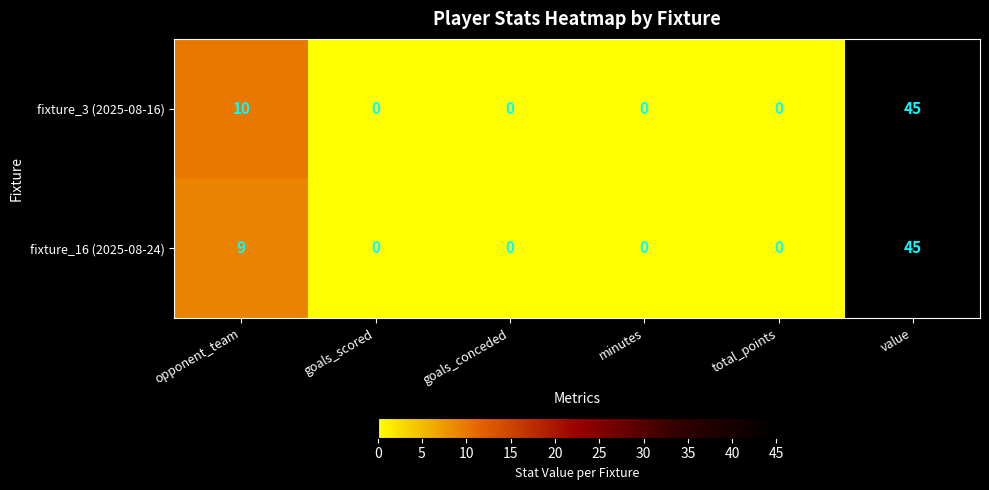

How many fixture_3 (2025-08-16) values are between 0 and 10?

5